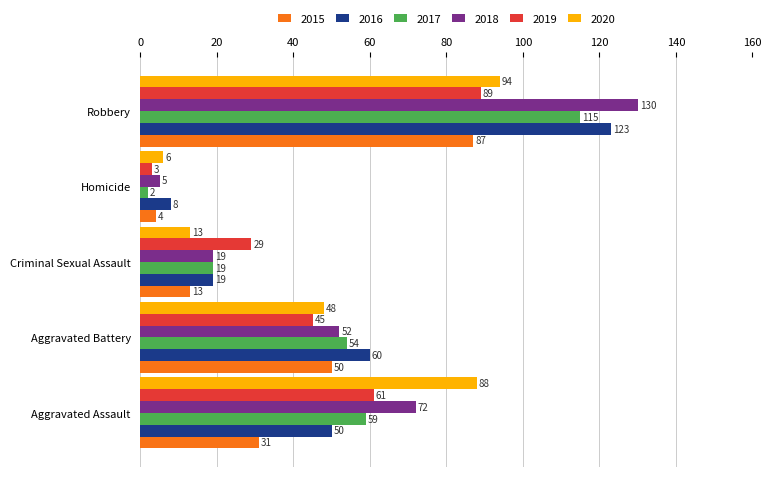

Which series has the largest range (max minus min)?

2018